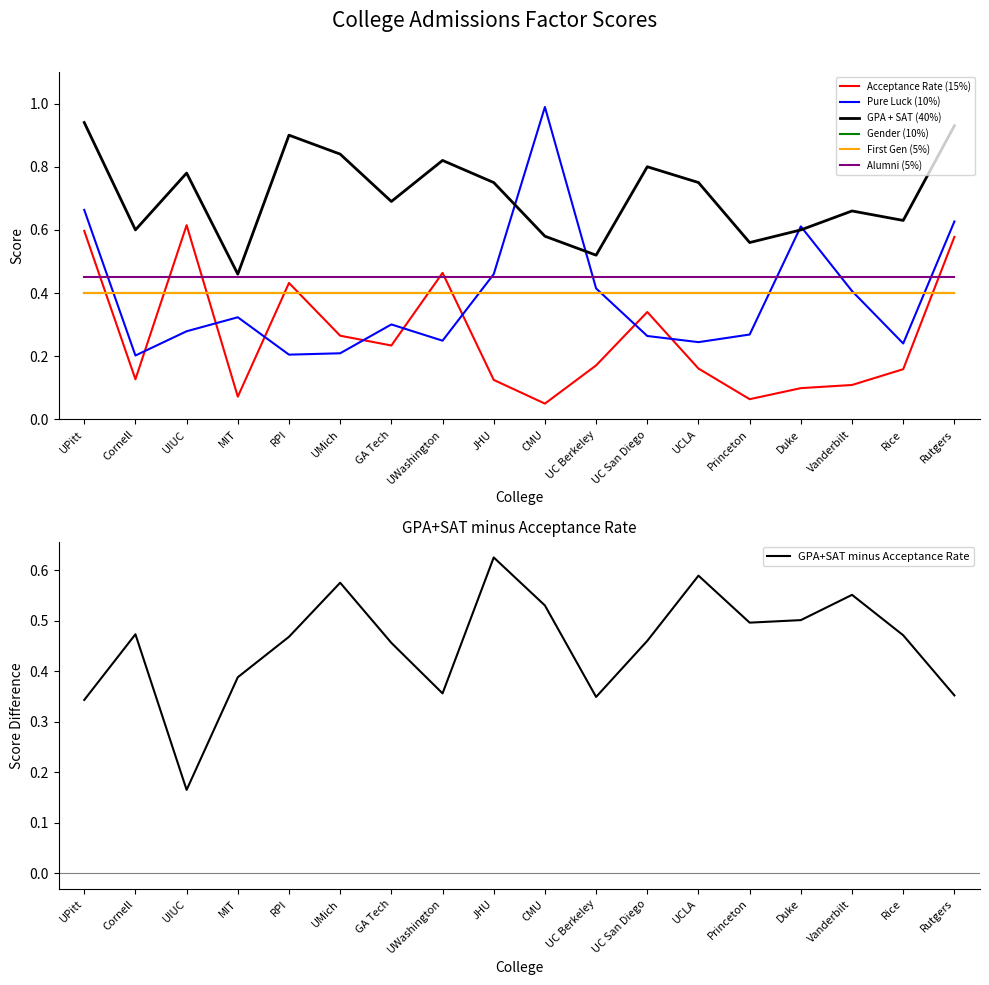

The value of GPA+SAT minus Acceptance Rate at Princeton is 0.2. True or false?

False